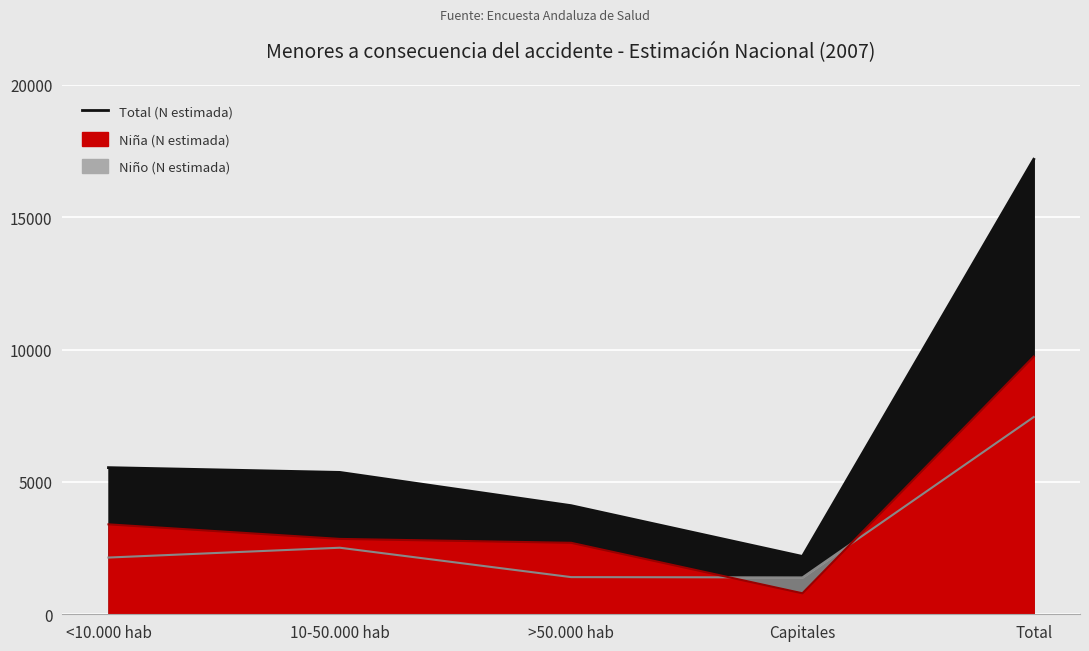

The Total (N estimada) series shows 2185 at Capitales. True or false?

True